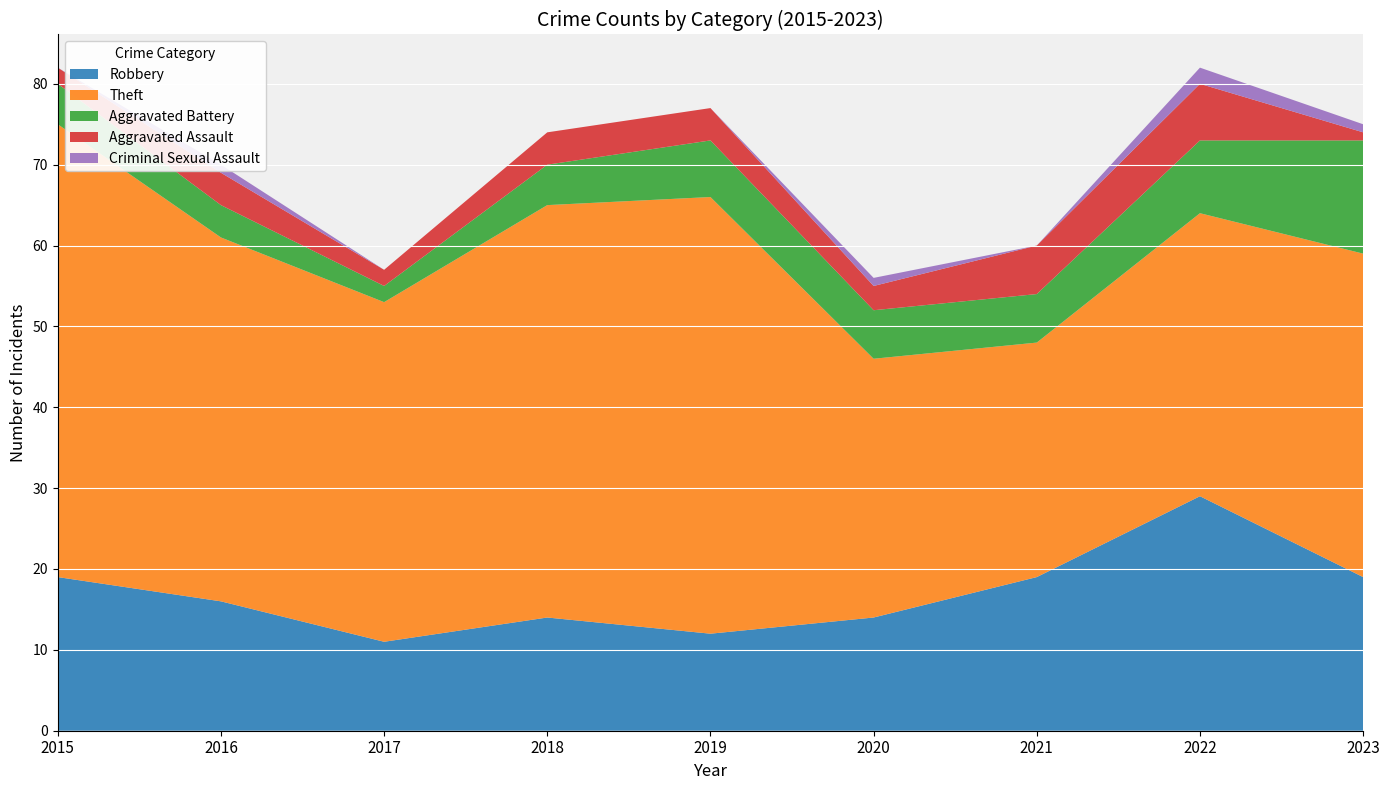

Reading right to left, list all the values displayed in this chart.

Robbery: 19	29	19	14	12	14	11	16	19
Theft: 40	35	29	32	54	51	42	45	56
Aggravated Battery: 14	9	6	6	7	5	2	4	5
Aggravated Assault: 1	7	6	3	4	4	2	4	2
Criminal Sexual Assault: 1	2	0	1	0	0	0	1	0